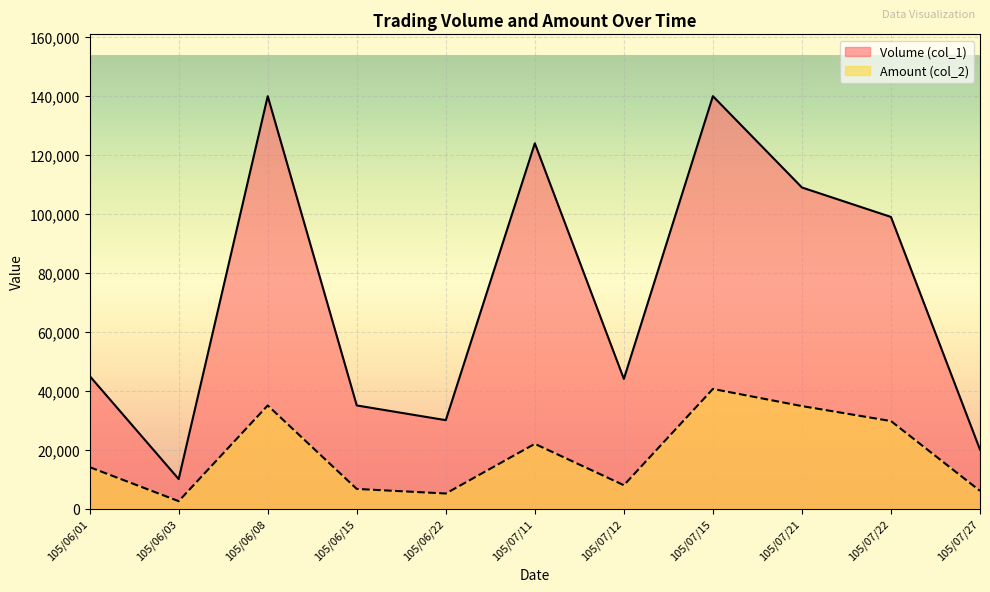

Is the value of Amount (col_2) at 105/07/15 greater than the value of Volume (col_1) at 105/06/03?

Yes